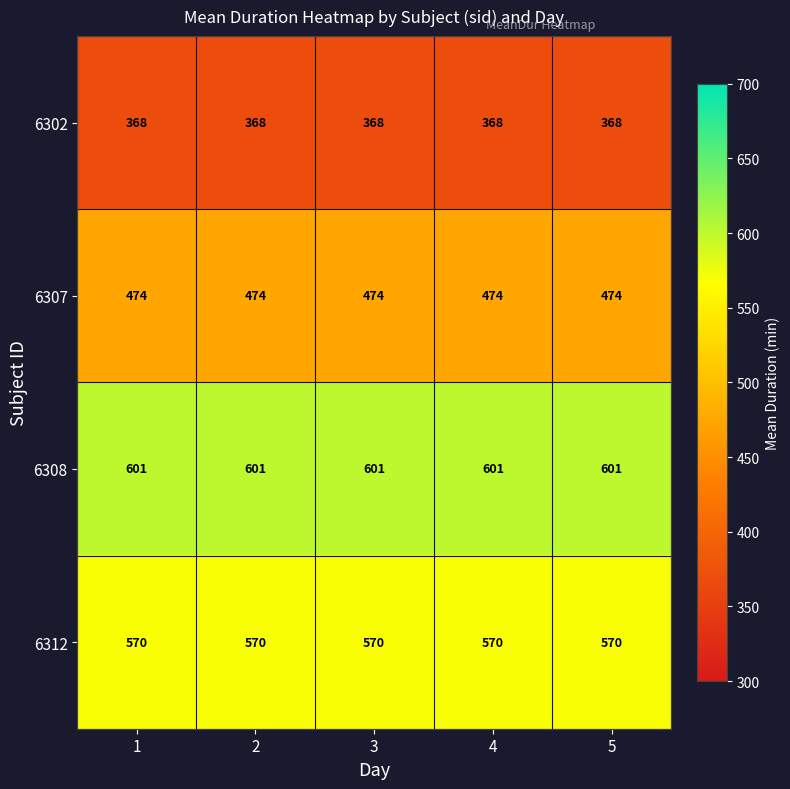

Which series has the largest total across all categories?

6308